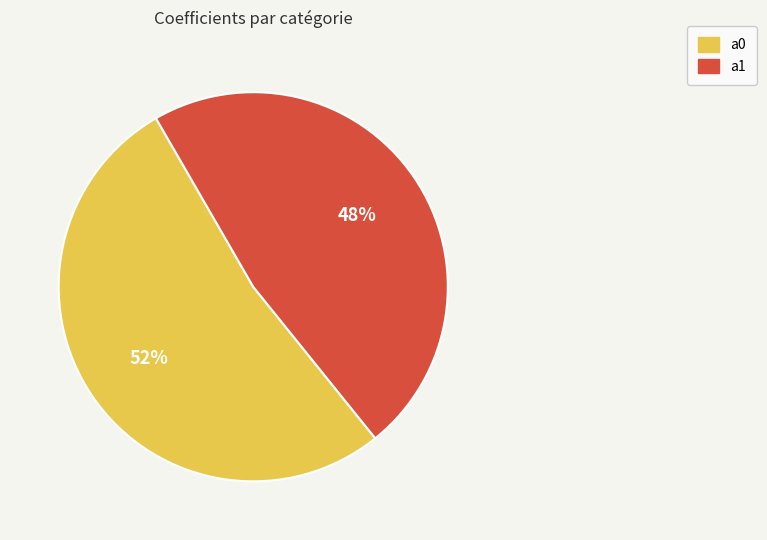

The a1 slice represents 35% of the pie. True or false?

False